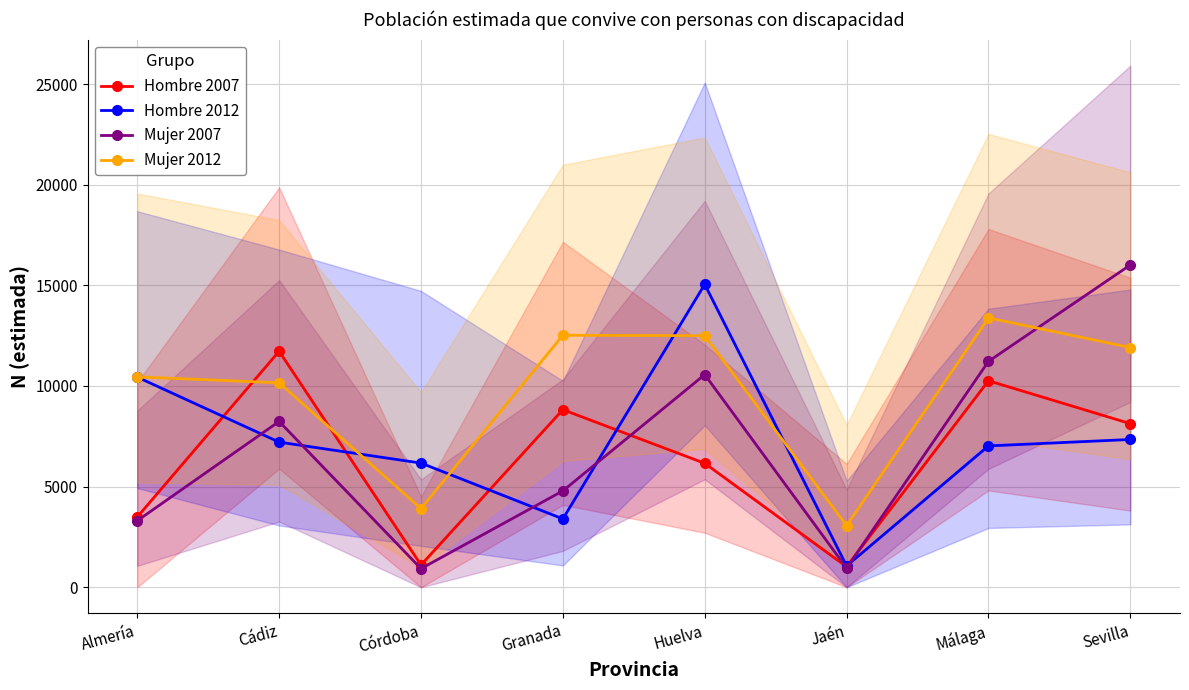

Reading left to right, transcribe all the data shown in this chart.

Hombre 2007: 3491	11727	1106	8823	6159	1019	10261	8129
Hombre 2012: 10441	7211	6170	3397	15050	1057	7023	7343
Mujer 2007: 3307	8239	926	4789	10566	953	11224	16014
Mujer 2012: 10453	10159	3910	12522	12497	3063	13383	11911